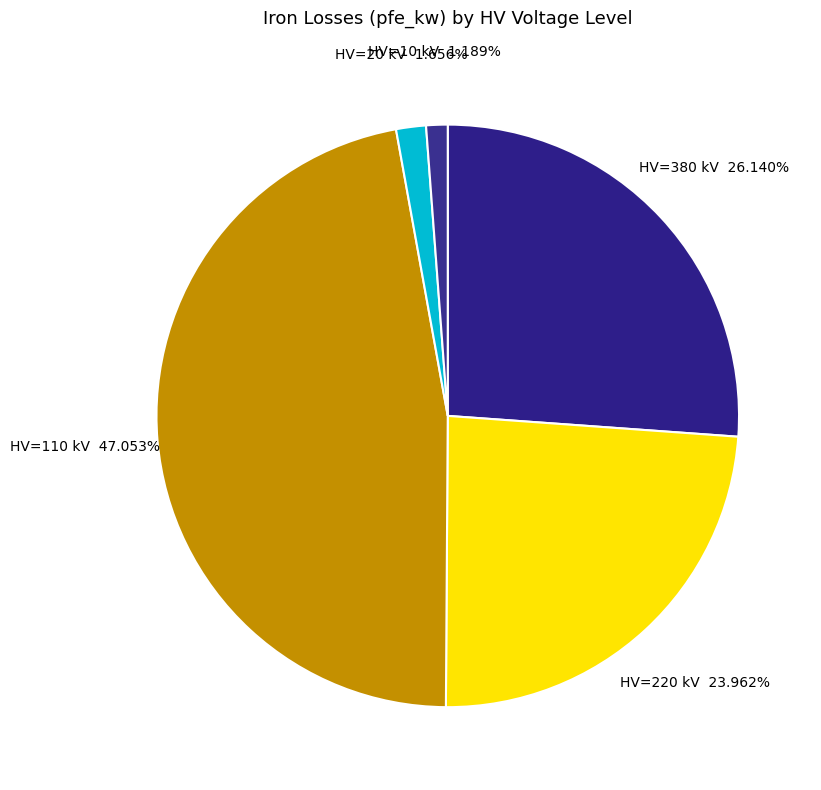

Is there any slice that represents more than half of the pie?

No